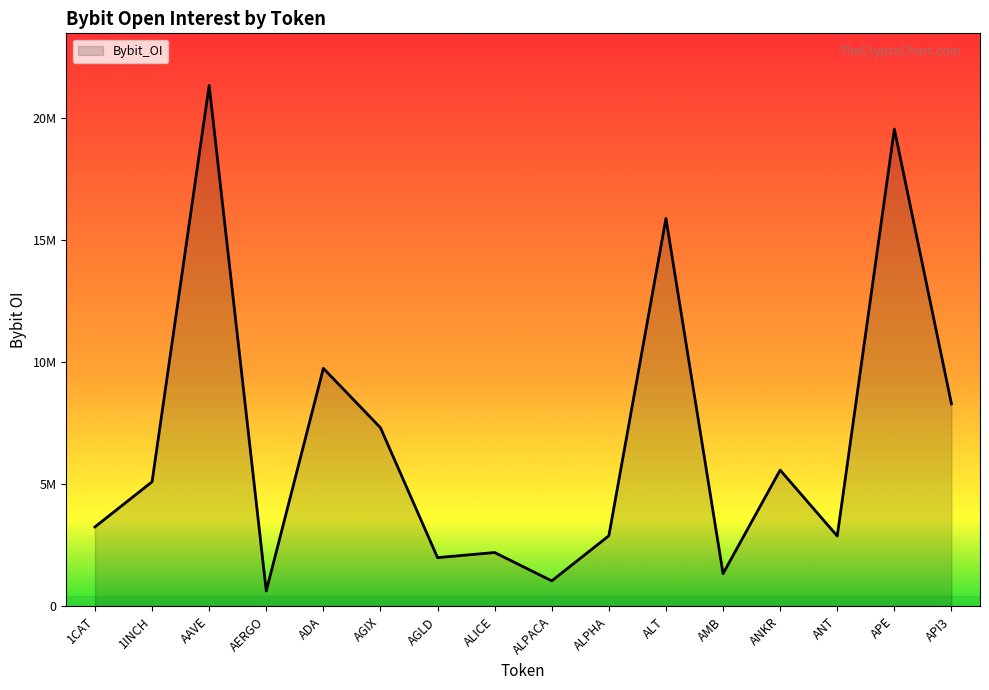

What is the greatest value displayed?

21321107